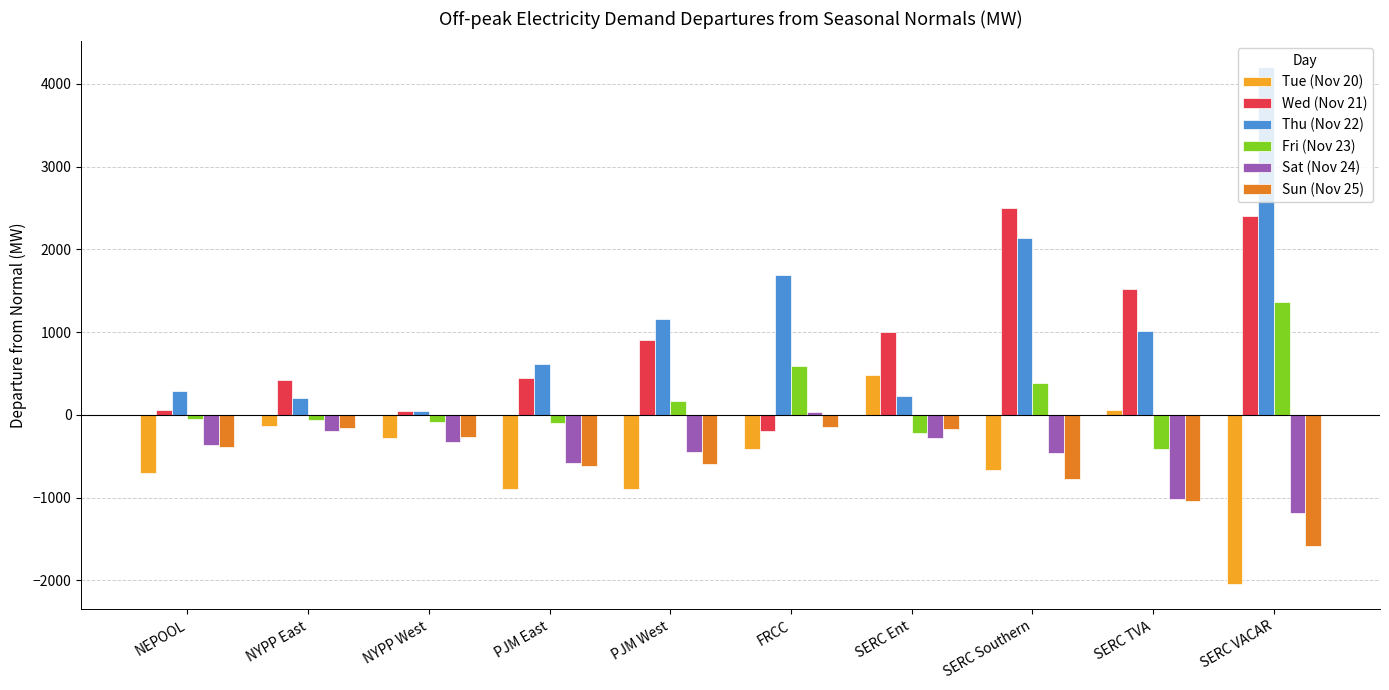

What is the lowest value of the Sun (Nov 25) series?

-1590.7